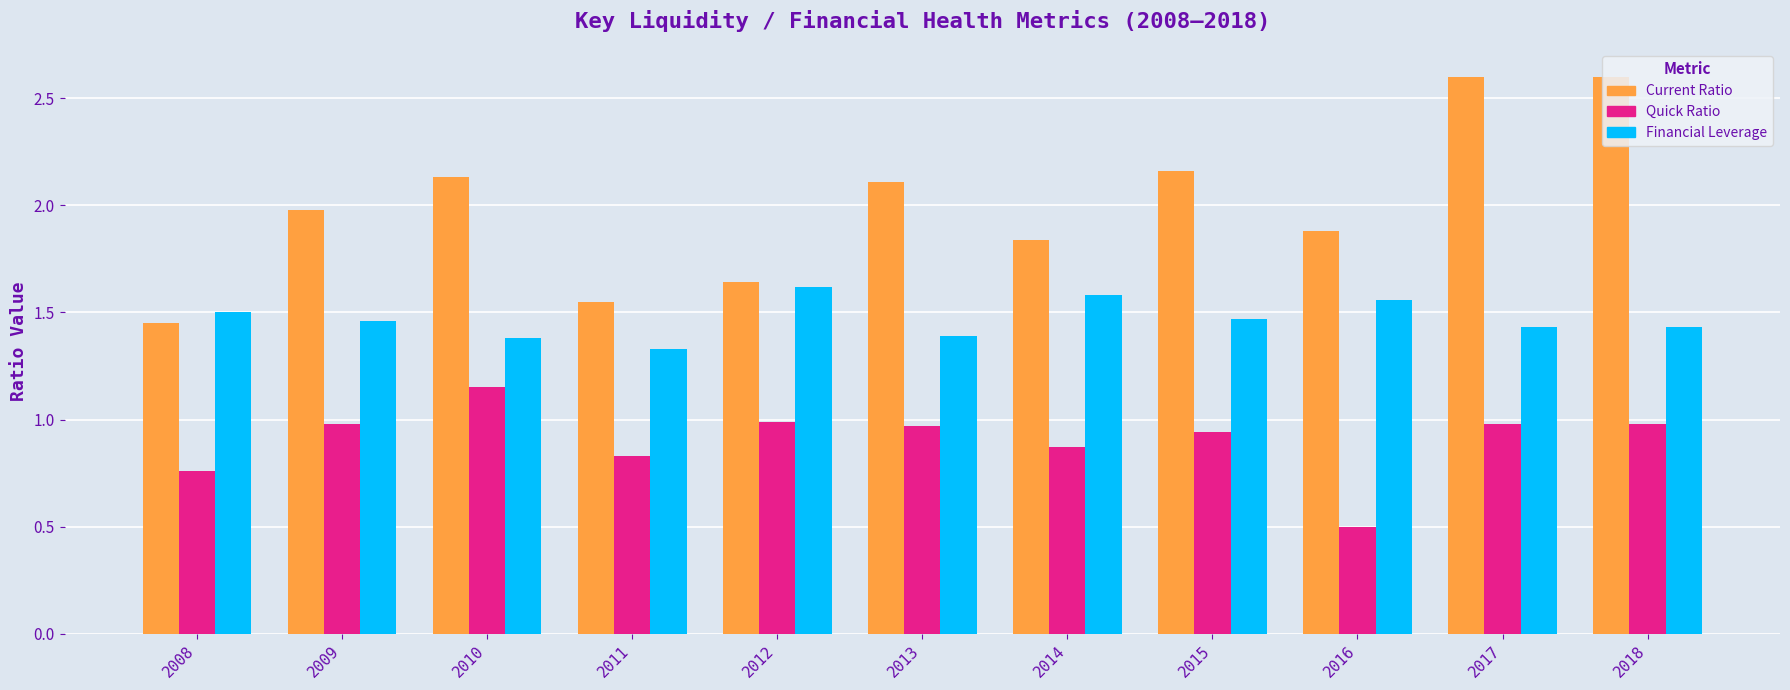

What is the average value of the Current Ratio series?

2.0